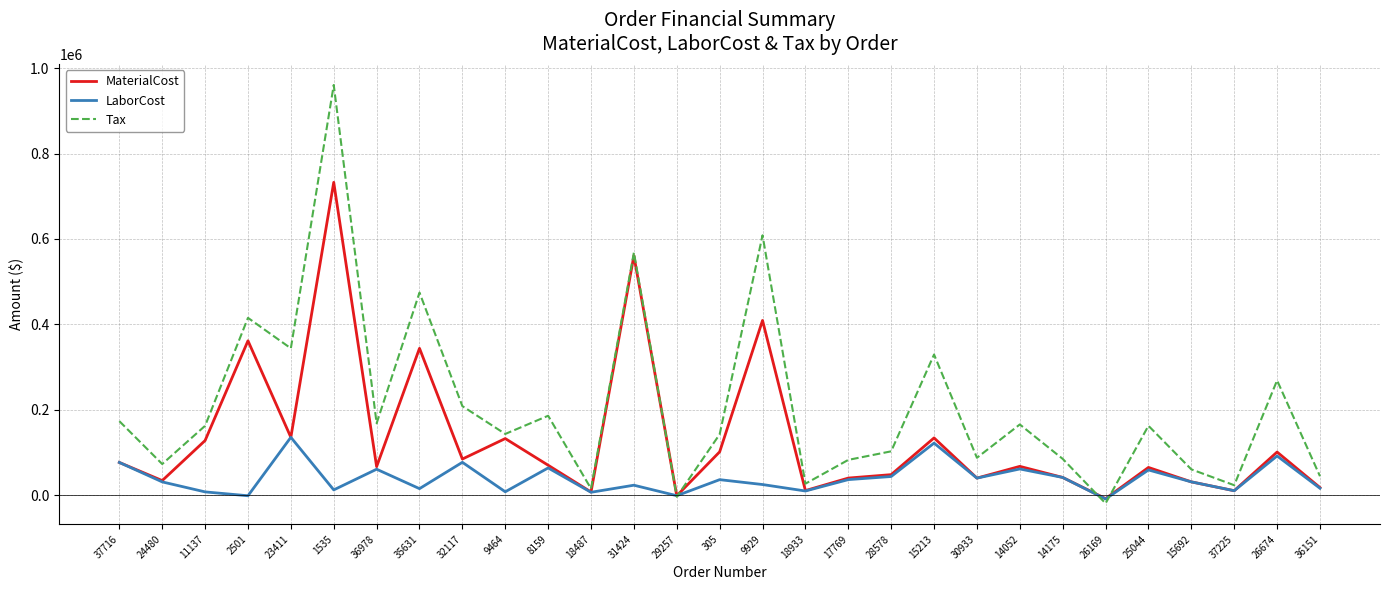

Is this an area chart (filled region under the line)?

No